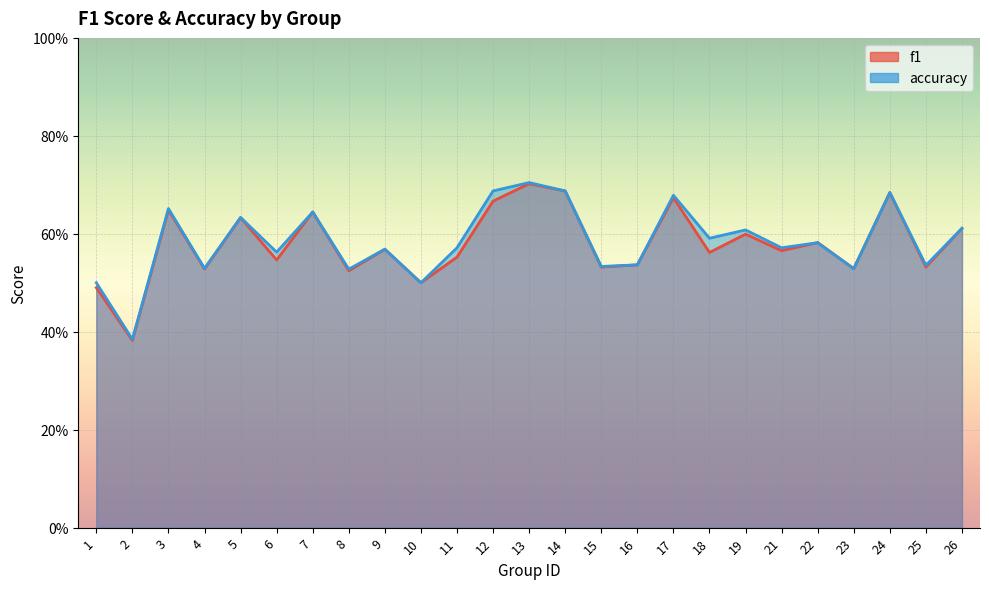

Count the number of data series in this chart.

2